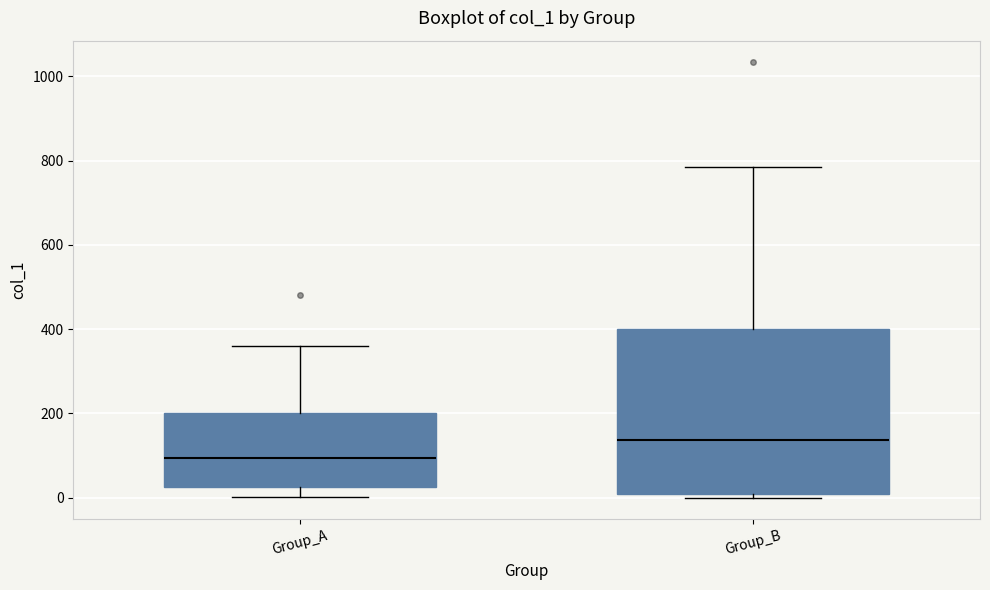

Reading left to right, transcribe this box plot: for each box, give where its median line is, the range the box spans, and where its two whiskers end, as read against the y-axis. The values are not printed on the chart, so give them approximately, as read against the axis.

Group_A: median 100, box 20 to 200, whiskers 0 to 360
Group_B: median 140, box 0 to 400, whiskers 0 (just below the box's lower edge) to 780